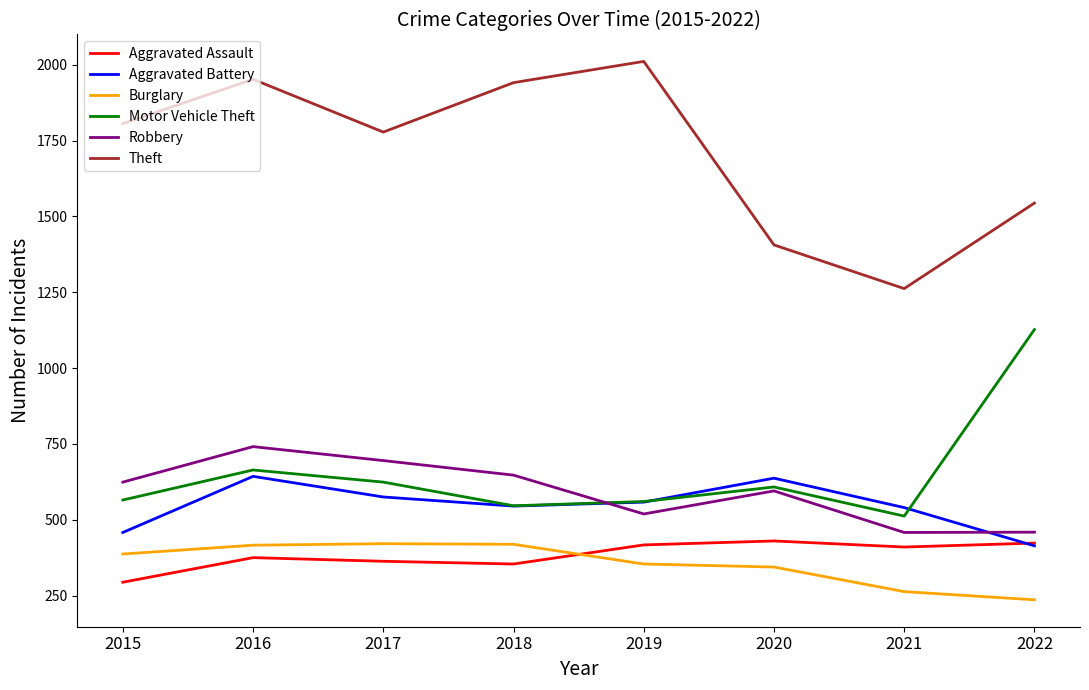

Between 2018 and 2020, which series saw the biggest shift?

Theft